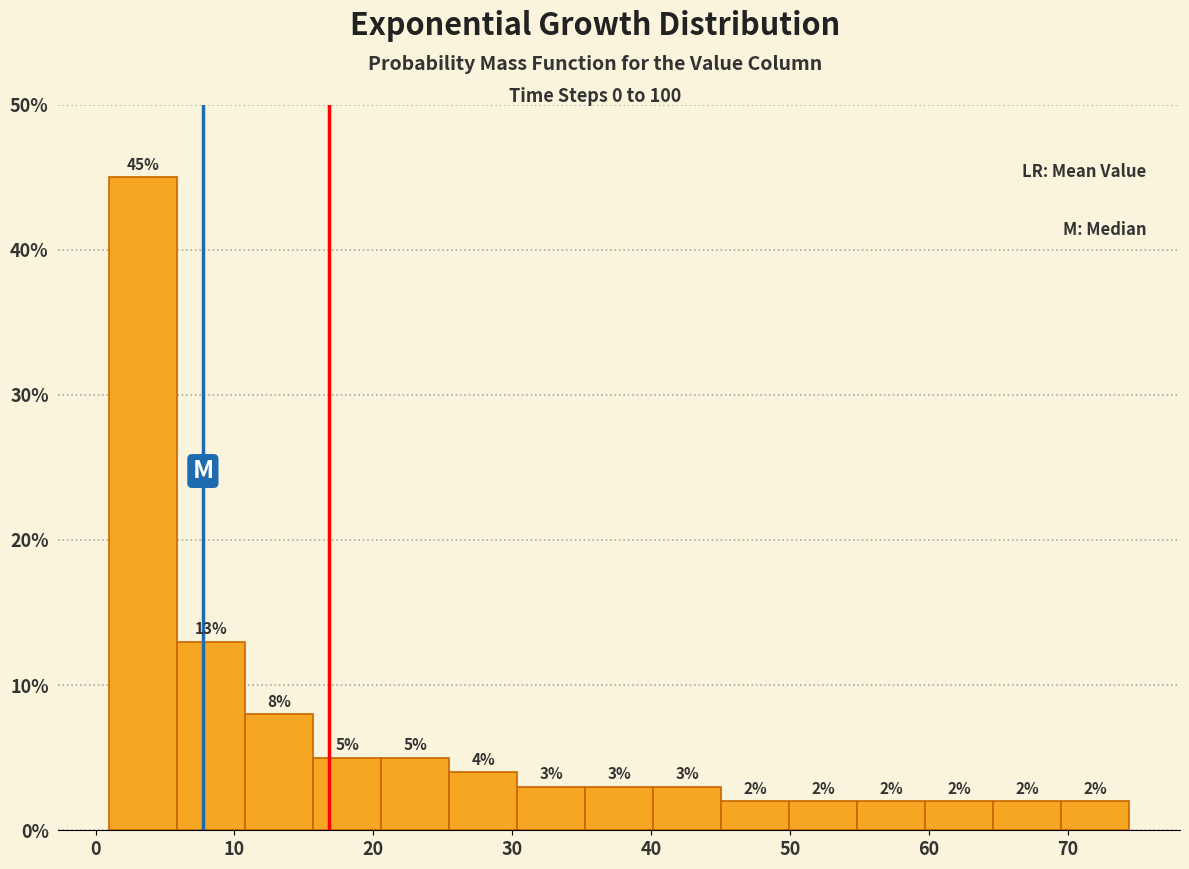

Reading left to right, list every bar in this chart as the range it spans on the x-axis followed by its height. The bar edges are not printed on the chart, so give them approximately, as read against the axis.

1 to 6: 45
6 to 11: 13
11 to 16: 8
16 to 21: 5
21 to 25: 5
25 to 30: 4
30 to 35: 3
35 to 40: 3
40 to 45: 3
45 to 50: 2
50 to 55: 2
55 to 60: 2
60 to 65: 2
65 to 70: 2
70 to 74: 2